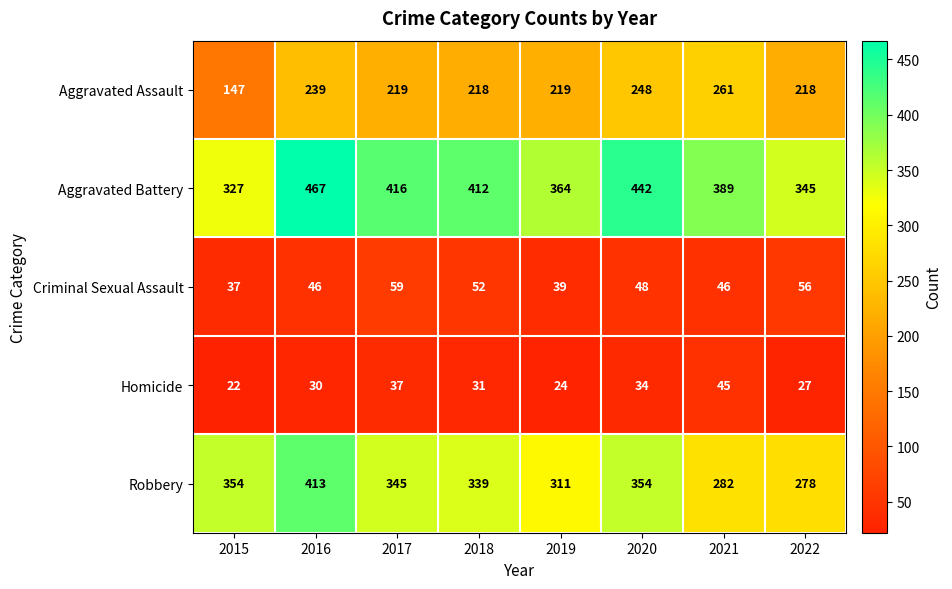

Which series has the largest range (max minus min)?

Aggravated Battery